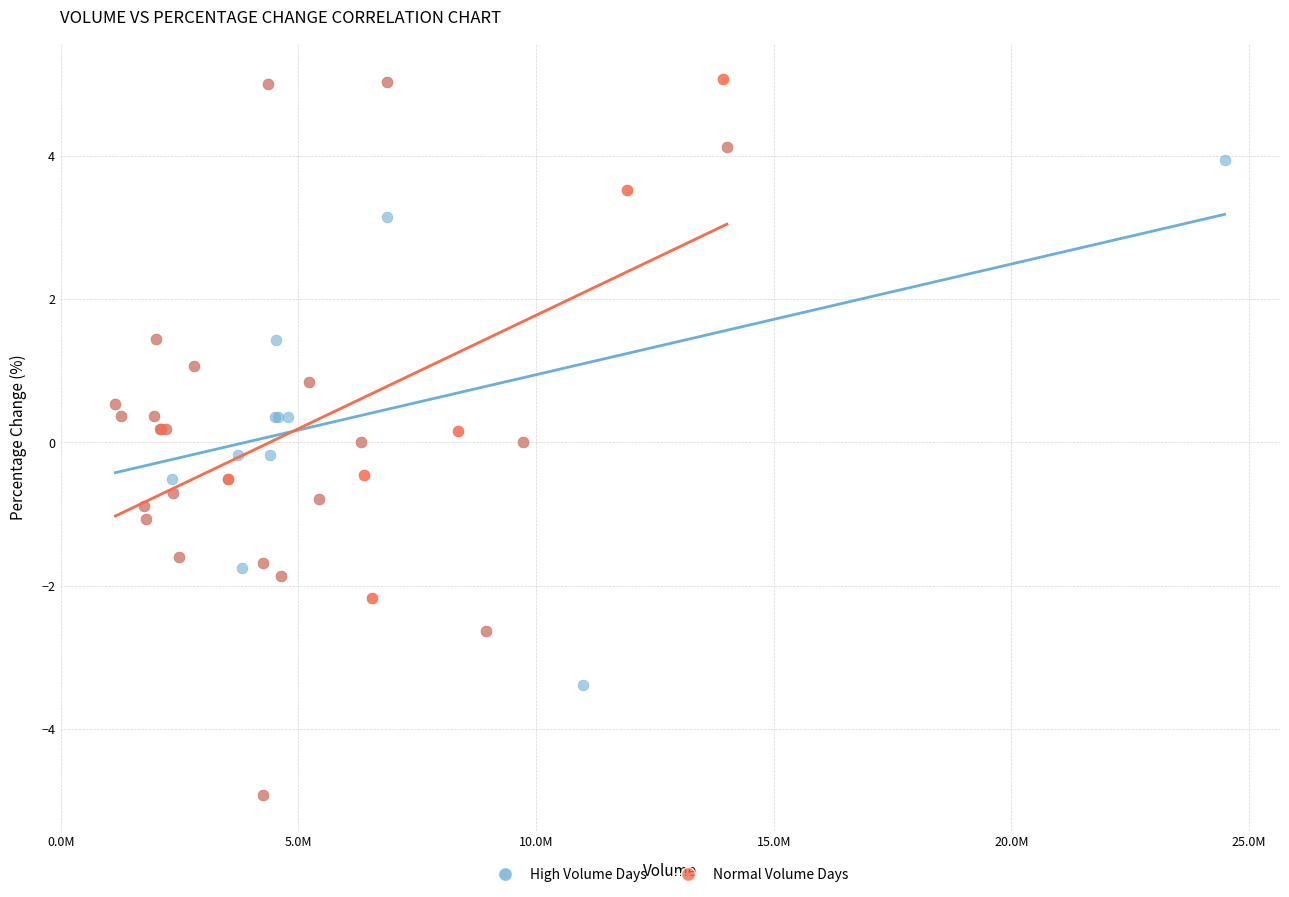

What are all the series names shown in the legend?

High Volume Days, Normal Volume Days